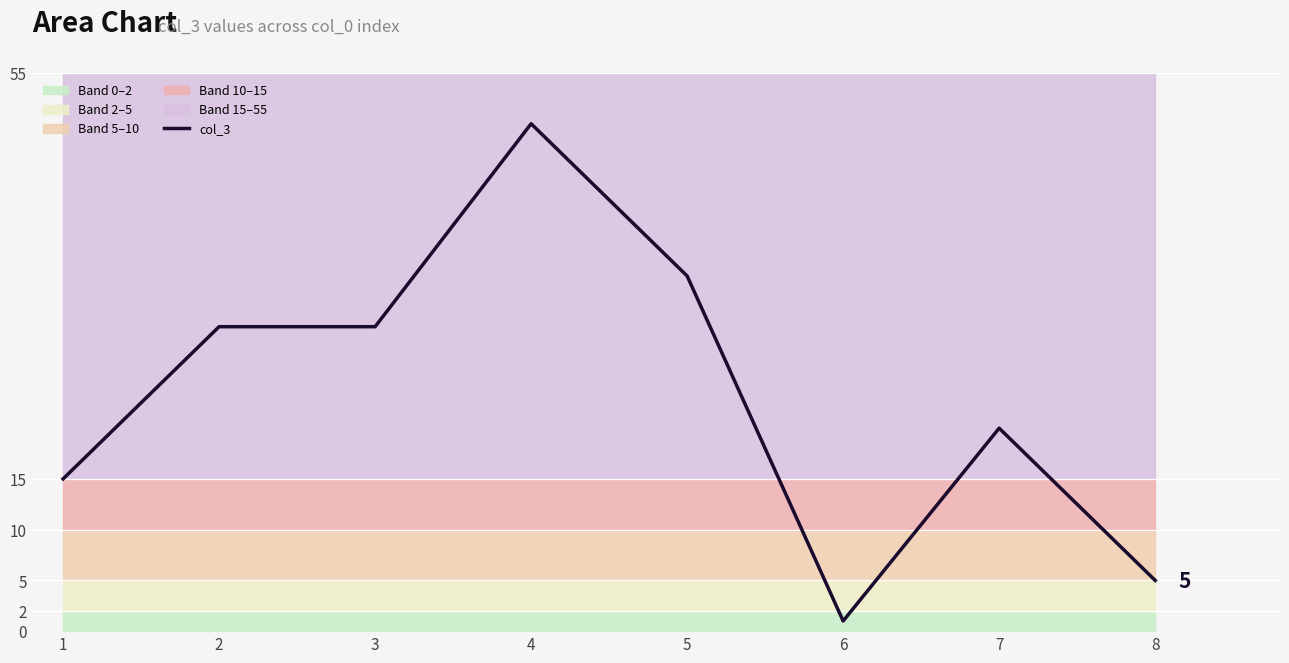

List the labels in order of value, smallest first.

6, 8, 1, 7, 2, 3, 5, 4